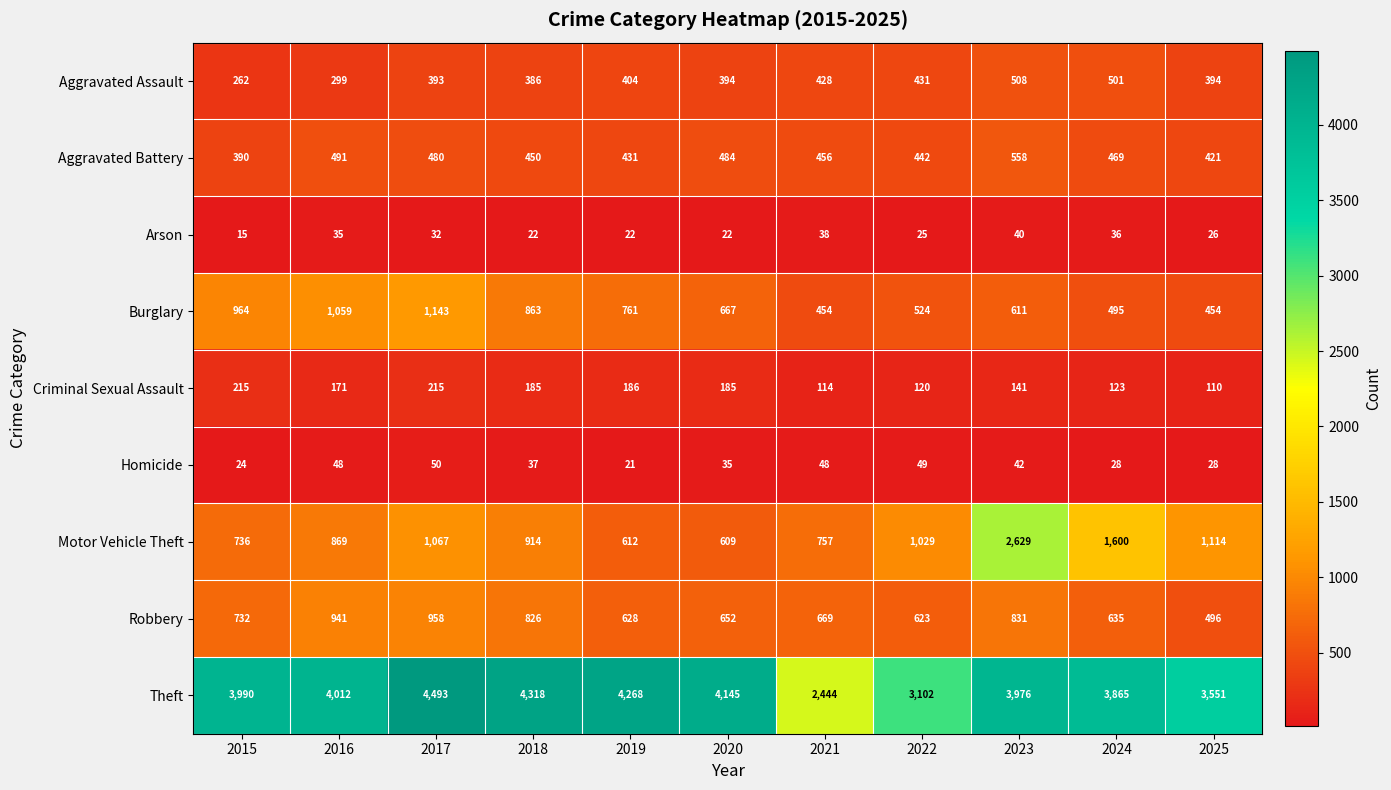

At which category does the chart reach its minimum across all series?

2015